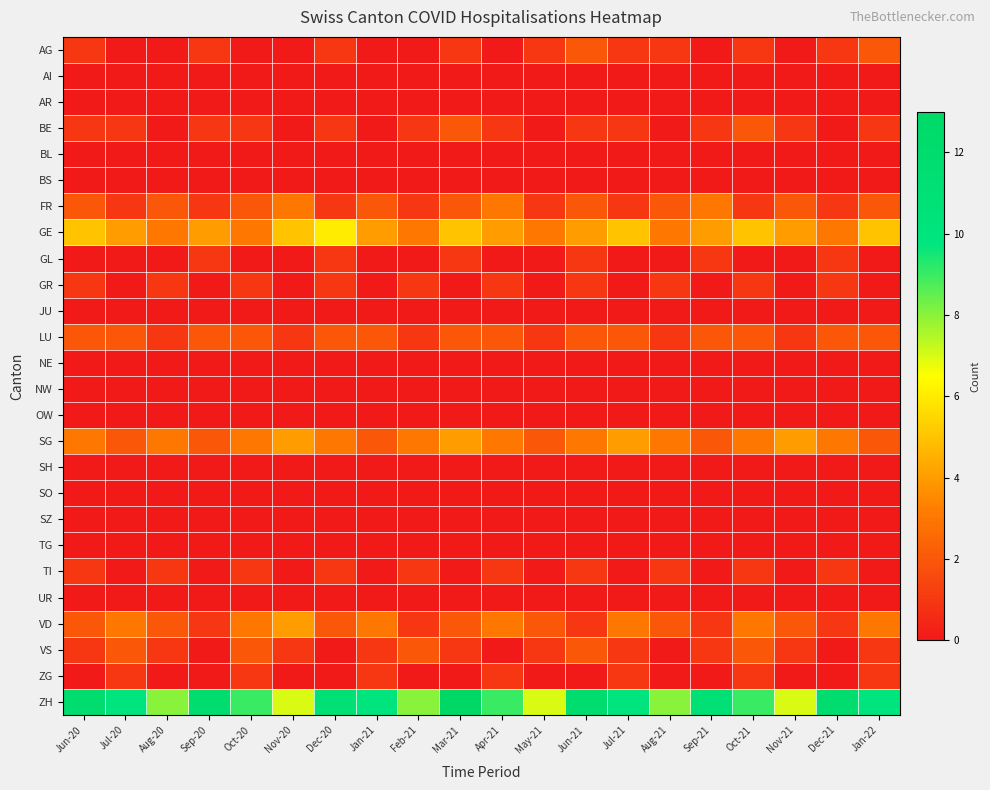

What is the total value across all series at Apr-21?

28